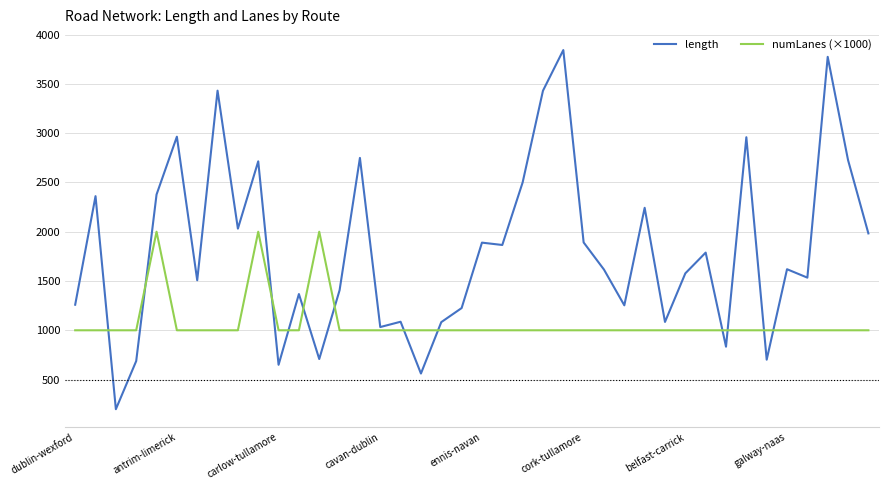

Which series has the largest total across all categories?

length